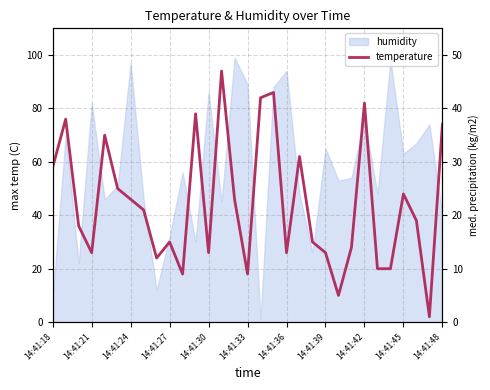

At which category does the chart reach its peak across all series?

13